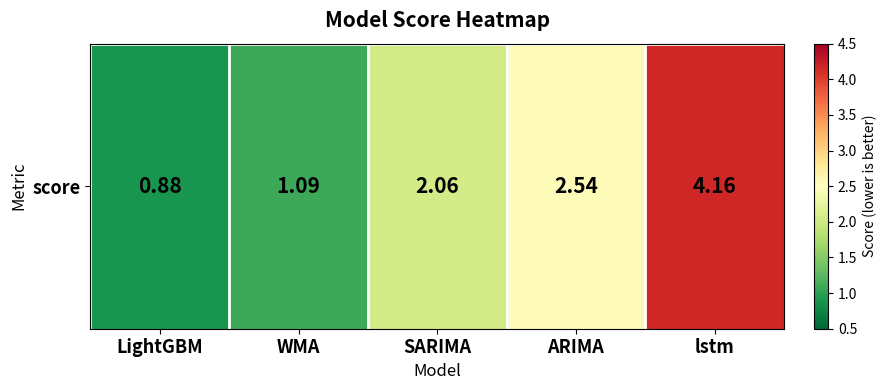

Which label corresponds to the smallest value in the chart?

LightGBM